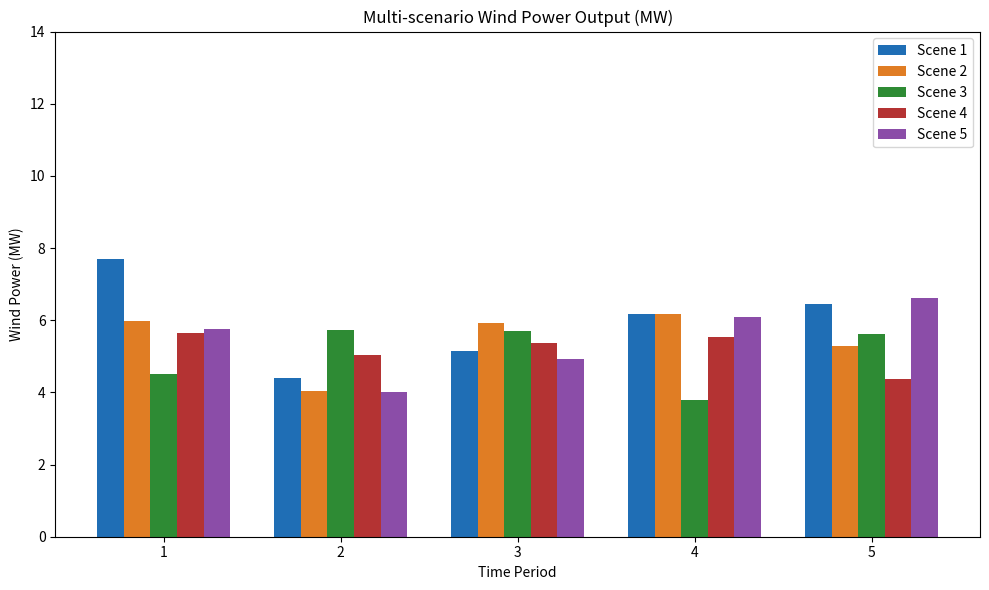

What is the difference between the maximum and minimum values in the Scene 5 series?

2.6